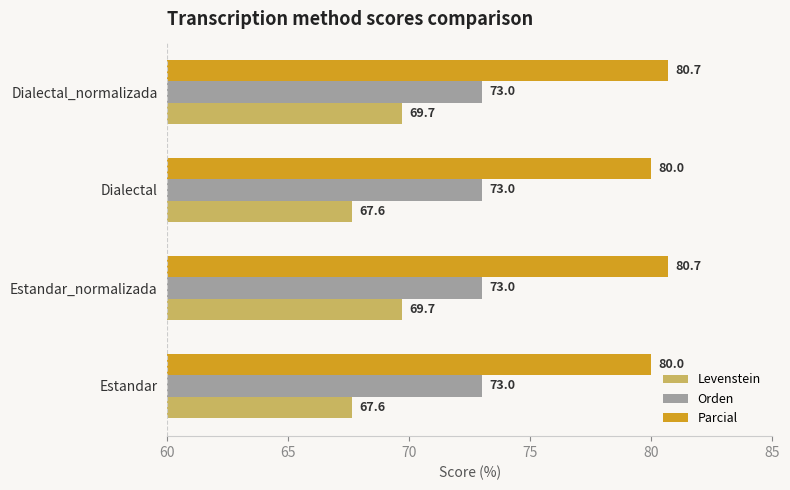

What is the average value of the Orden series?

73.0